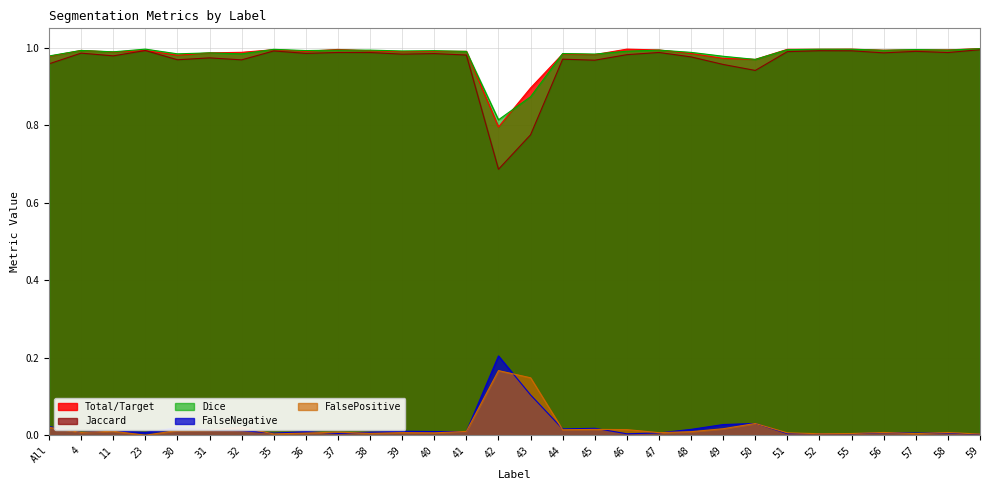

How many interior local peaks does the Dice series have?

10